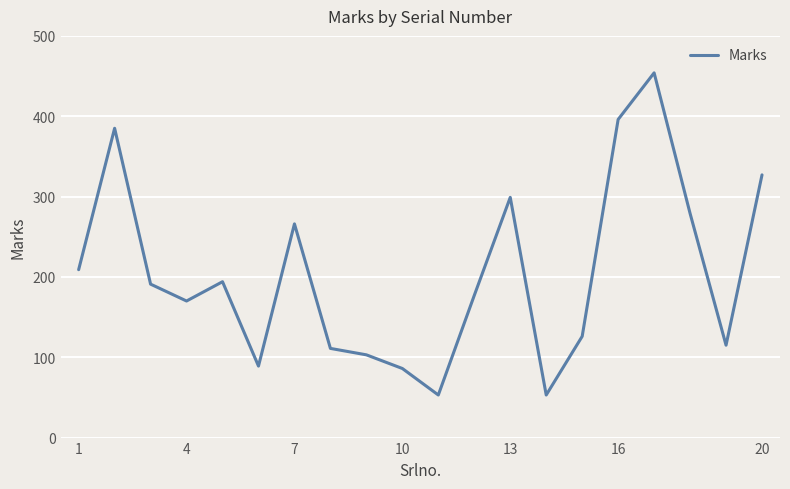

What is the difference between the maximum and minimum values?

401